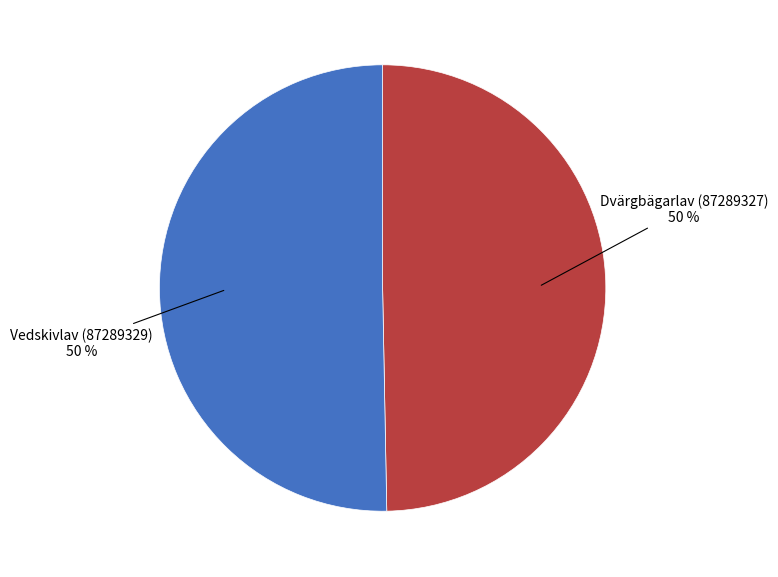

Is it true that Dvärgbägarlav (87289327) is 50% of the pie?

True